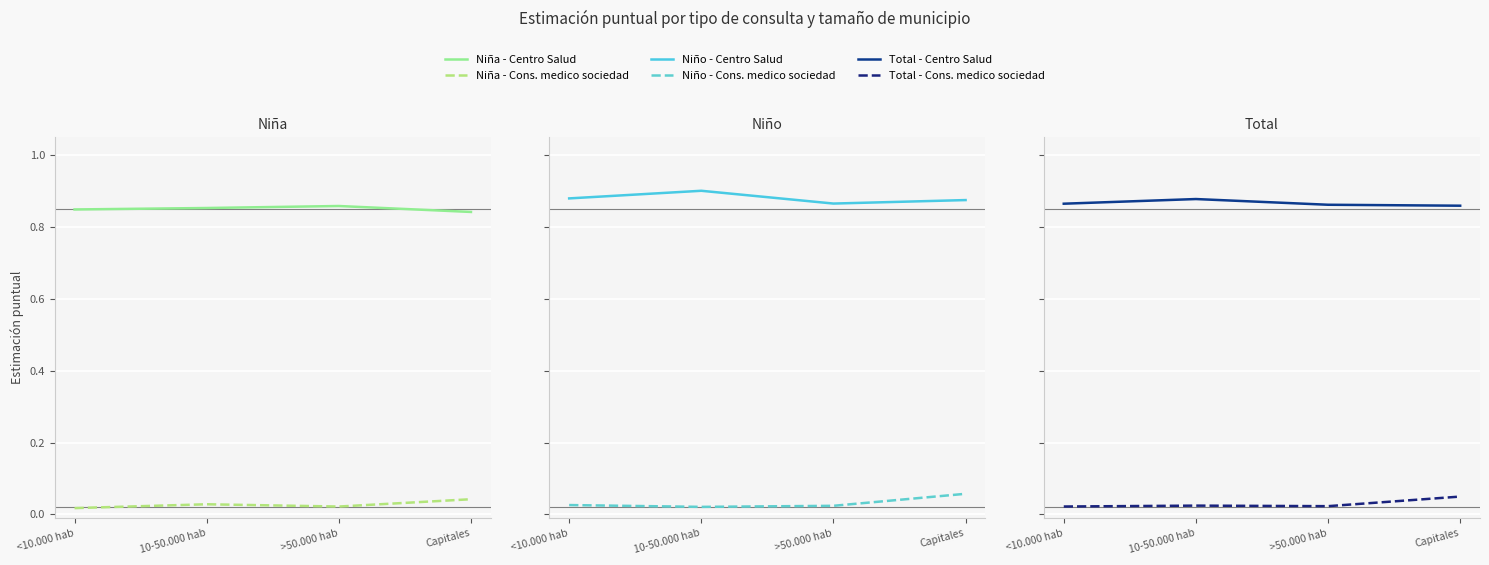

True or false: Niño - Centro Salud has more than 0 interior local peaks.

True